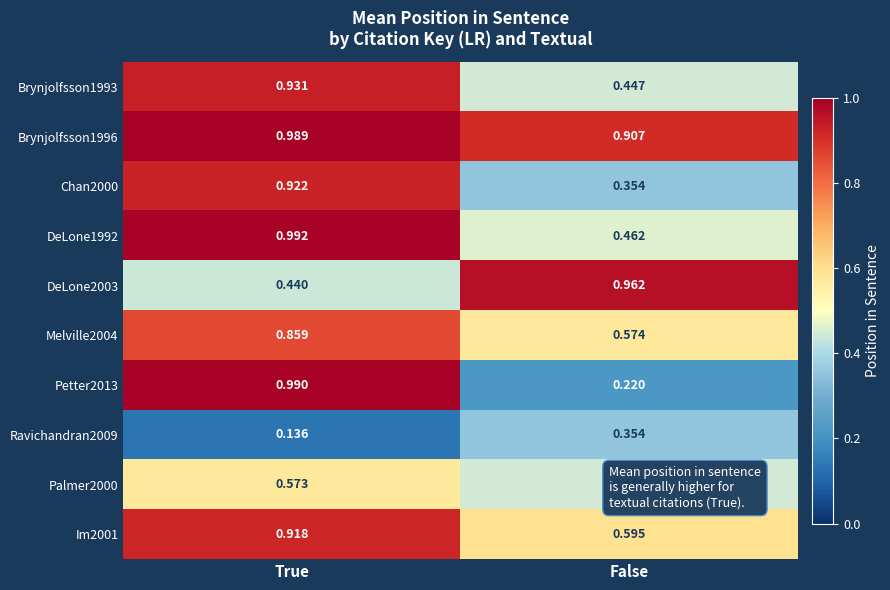

Which series changed the most between True and False?

Petter2013